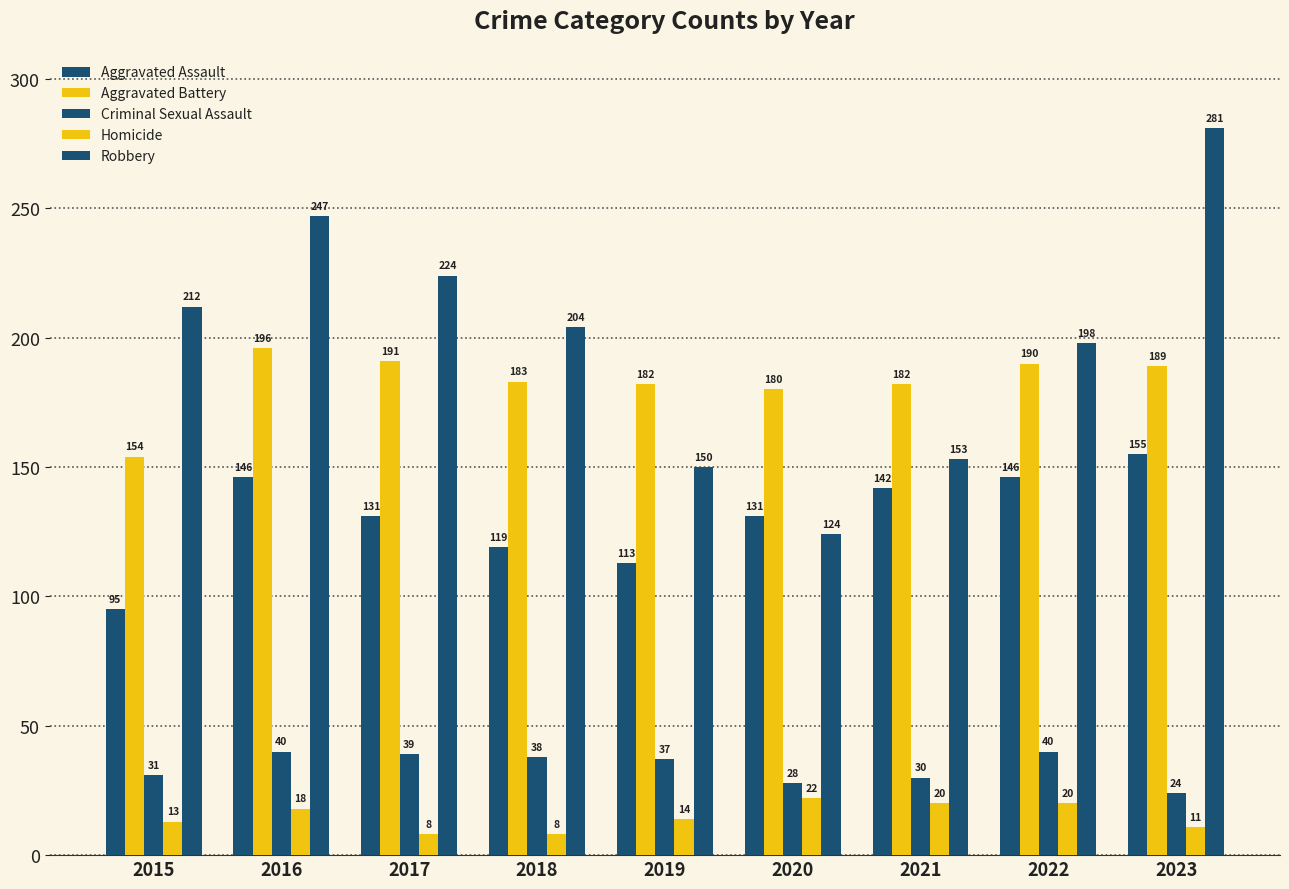

How many bars are there in total?

45